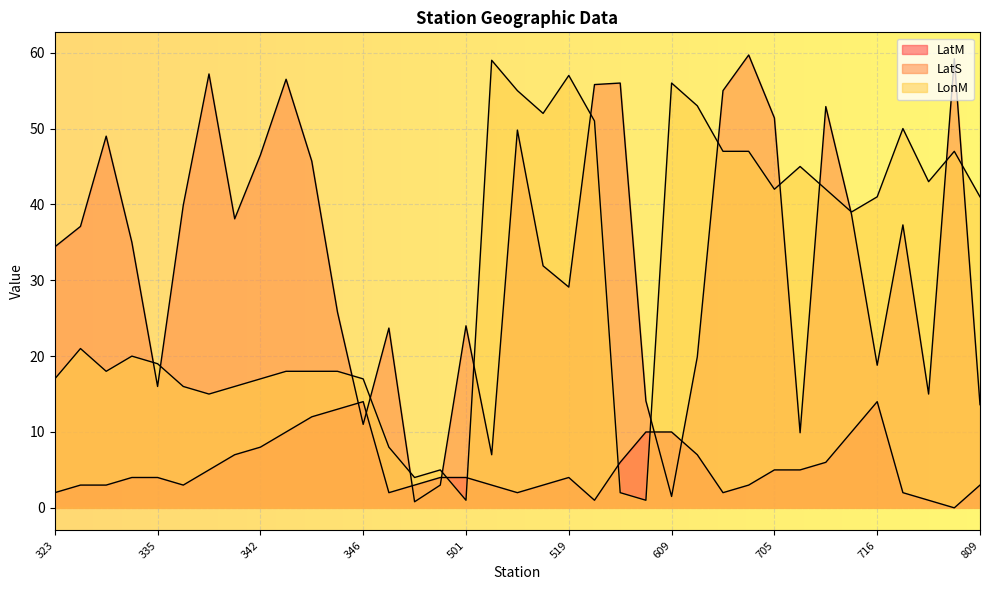

Is it true that LatM equals 5.0 at 705?

True